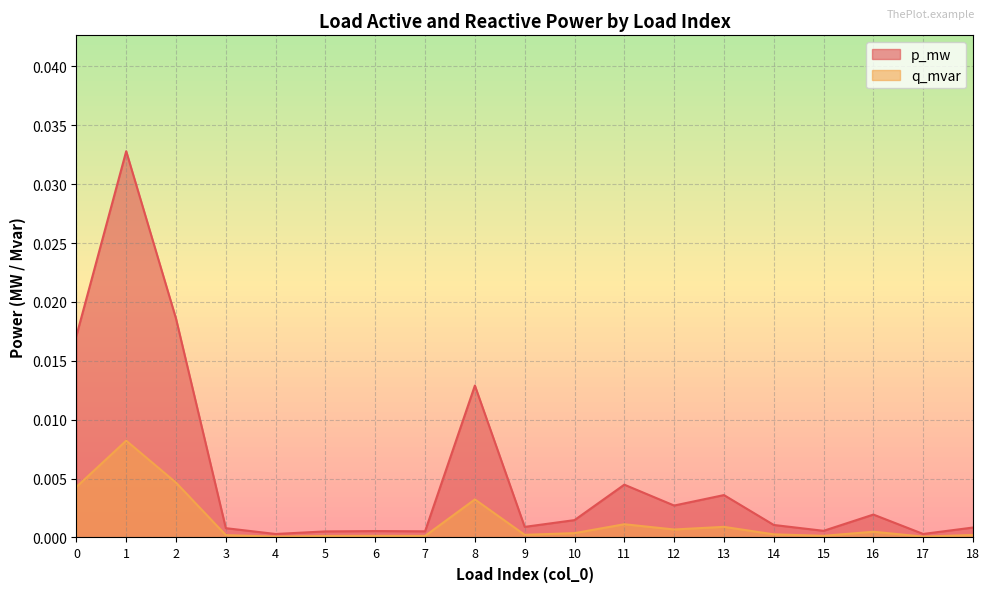

True or false: q_mvar and p_mw cross at least once.

False